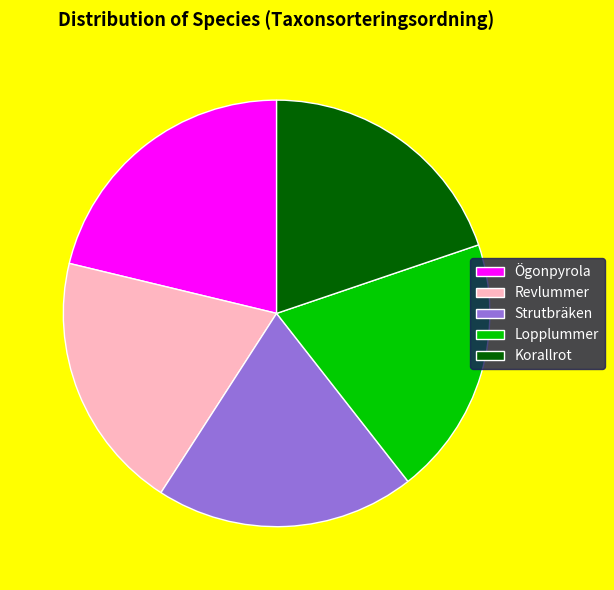

Which category has the biggest portion of the pie?

Ögonpyrola